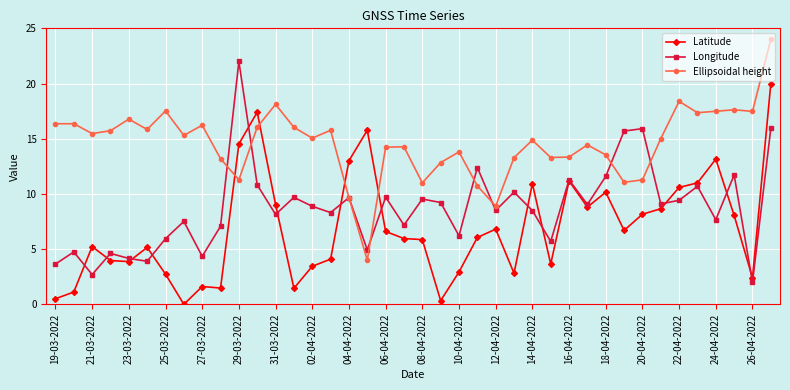

Which series has the largest total across all categories?

Ellipsoidal height